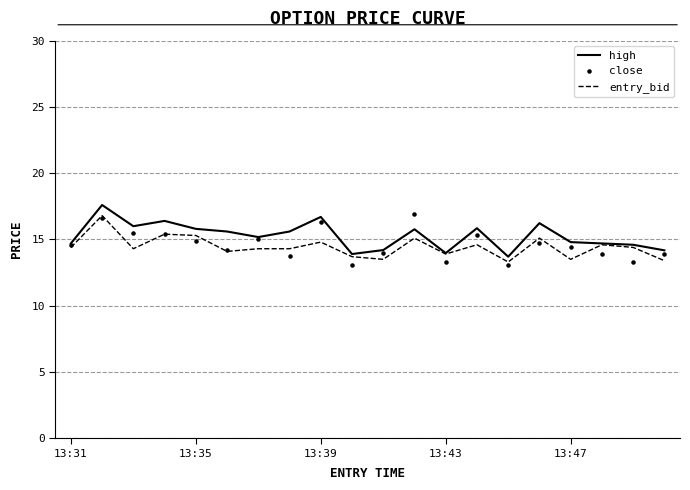

The value of entry_bid at 13:43 is 8.2. True or false?

False